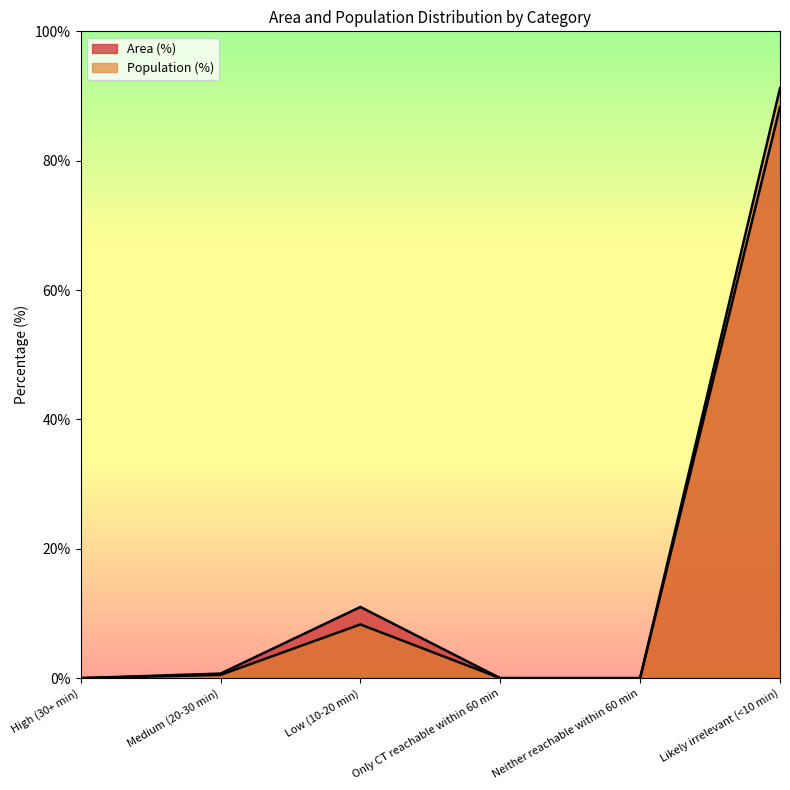

How many positive values does the Area (%) series have?

3